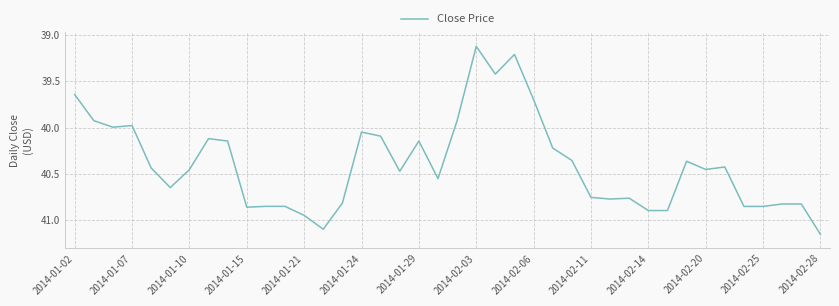

How many lines are shown in the chart?

1